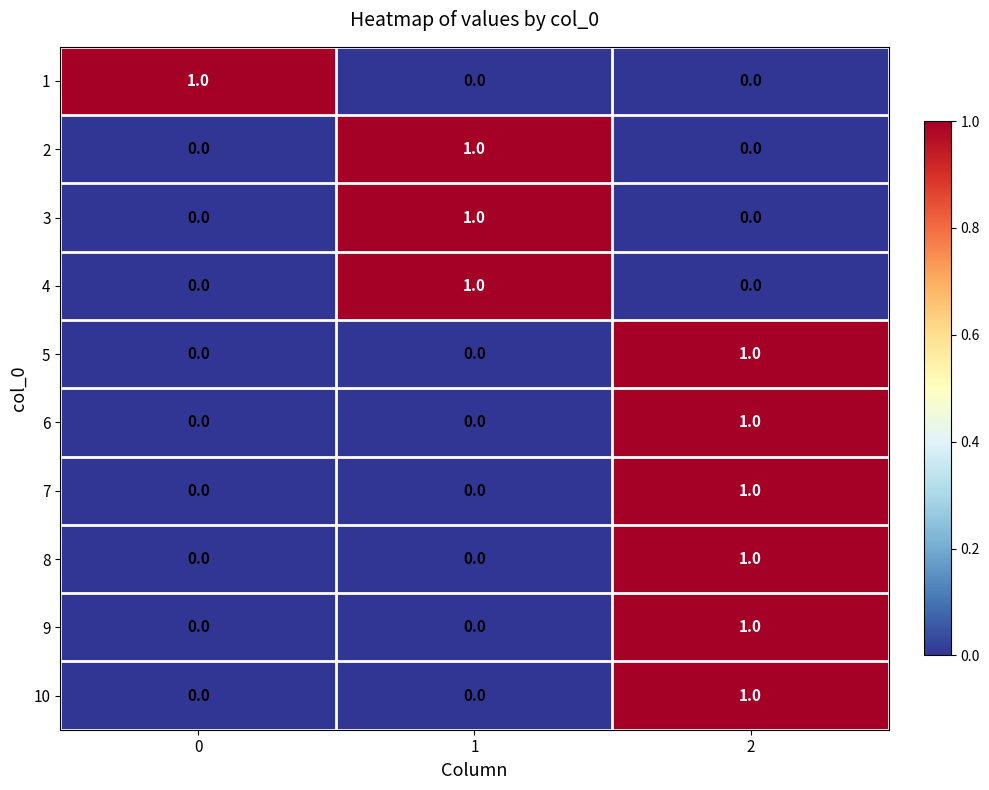

At how many categories does at least one series exceed 0?

3